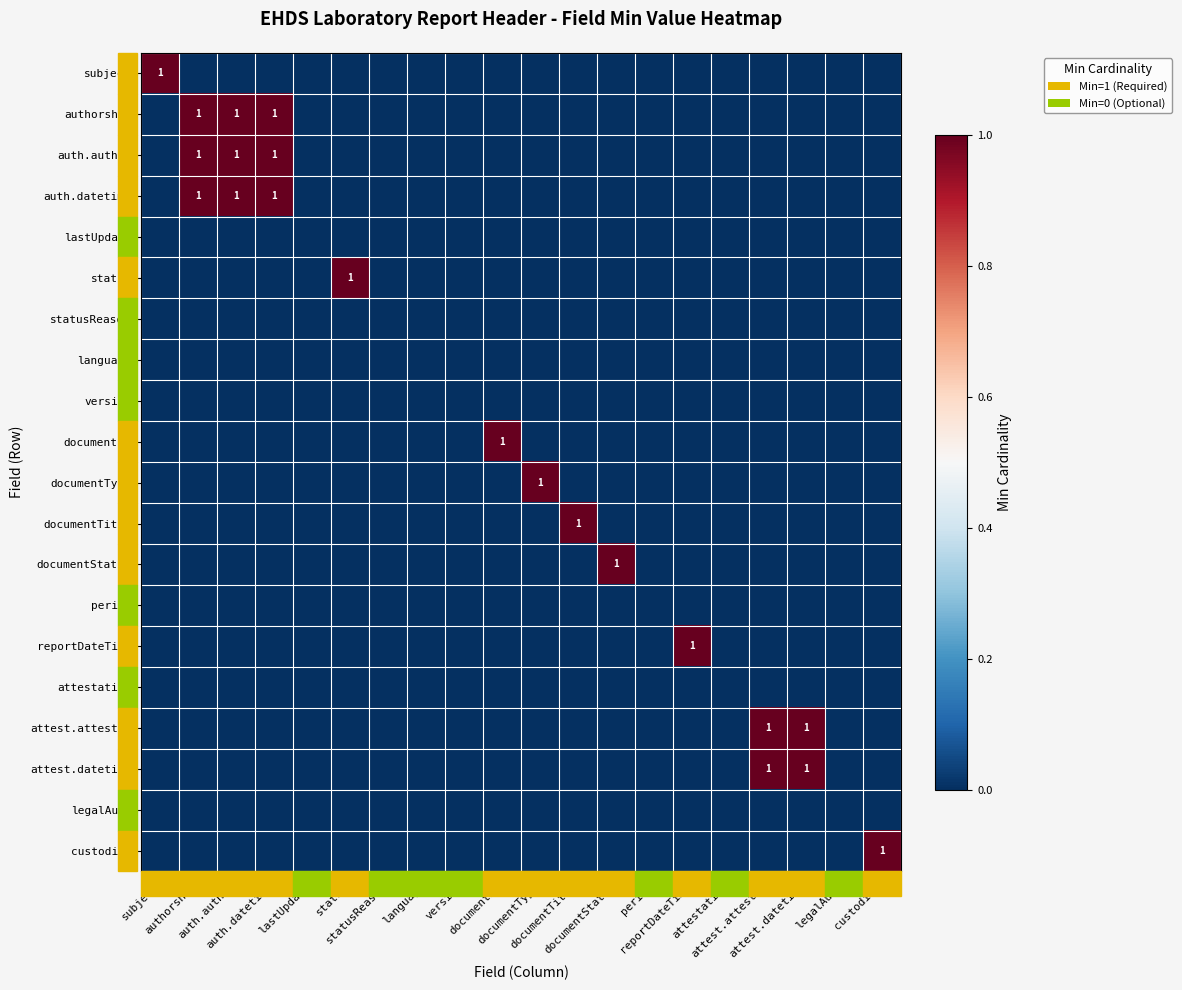

At which label is reportDateTime closest to 0?

subject